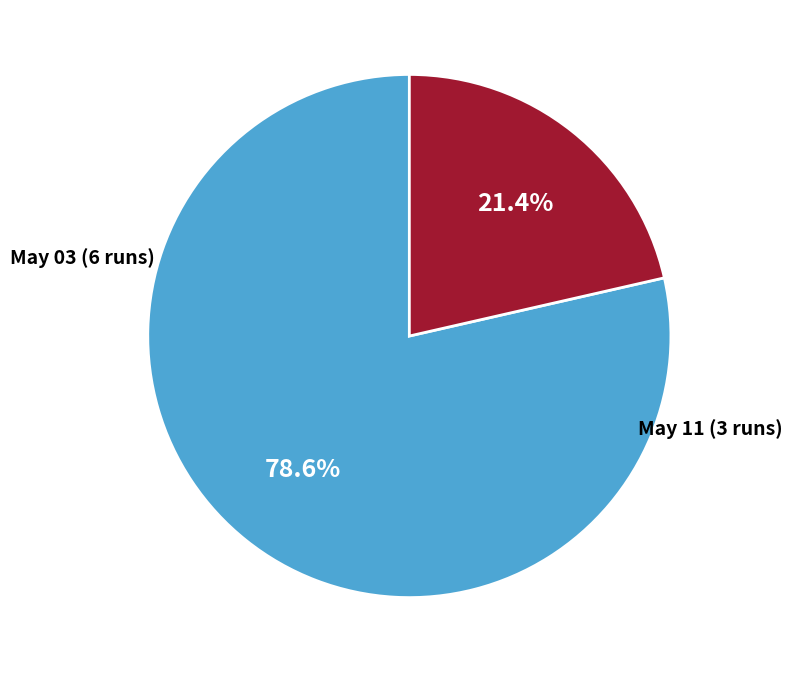

What percentage is the May 03 (6 runs) slice, to the nearest percent?

79%